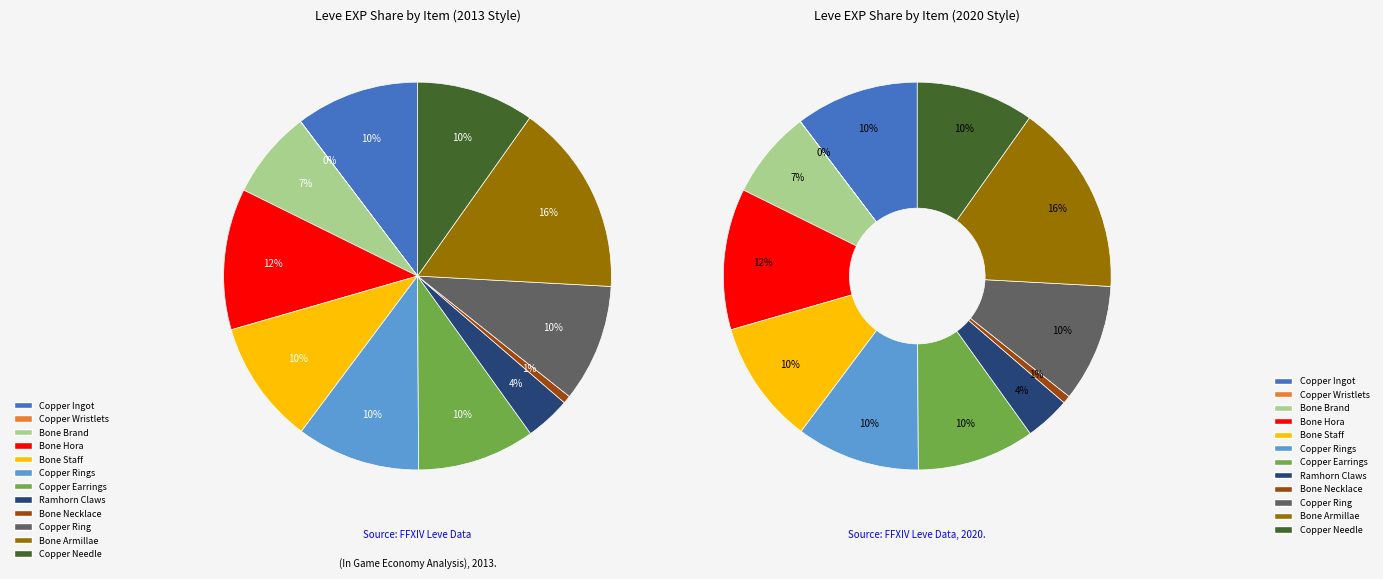

Which slice is the smallest?

Copper Wristlets